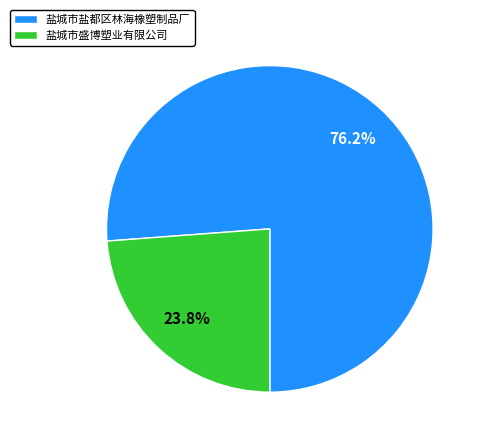

To the nearest percent, what is the average slice percentage?

50%